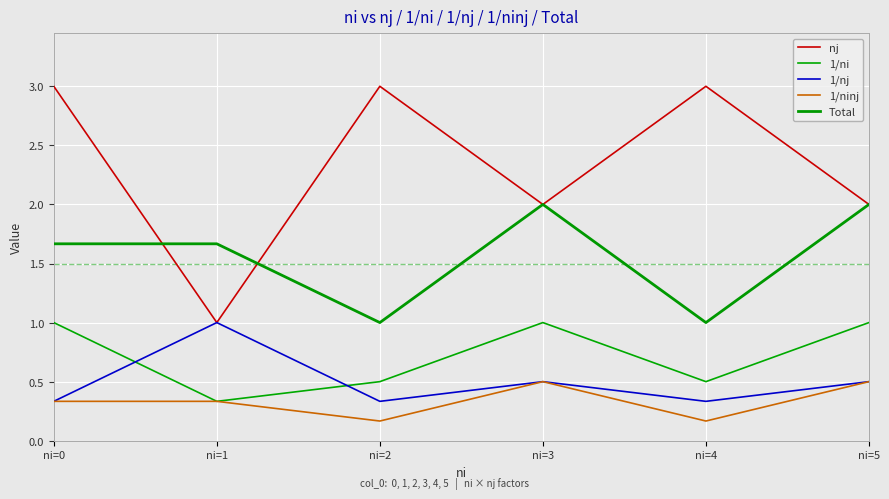

How many 1/ni values are between 0 and 1?

6